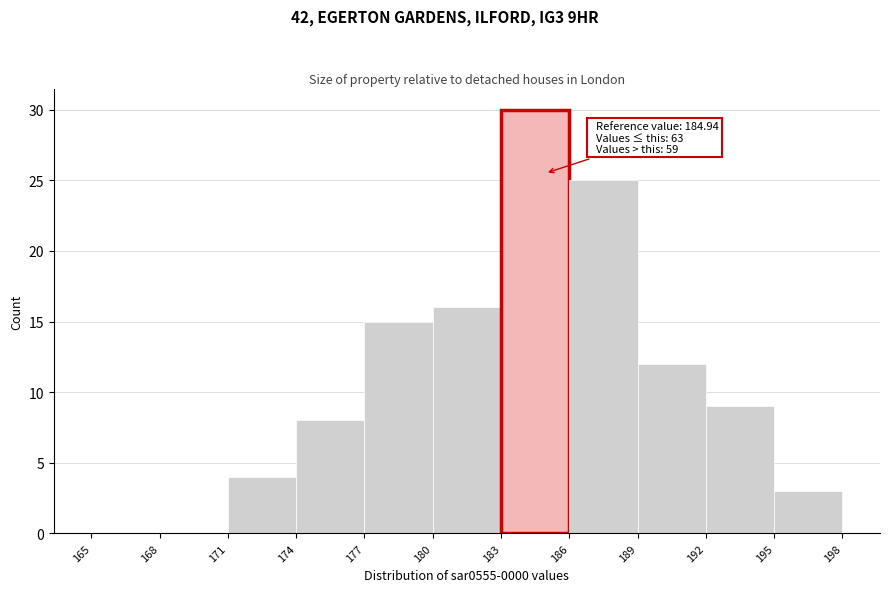

Over which range of the x-axis is the bar tallest?

183 to 186